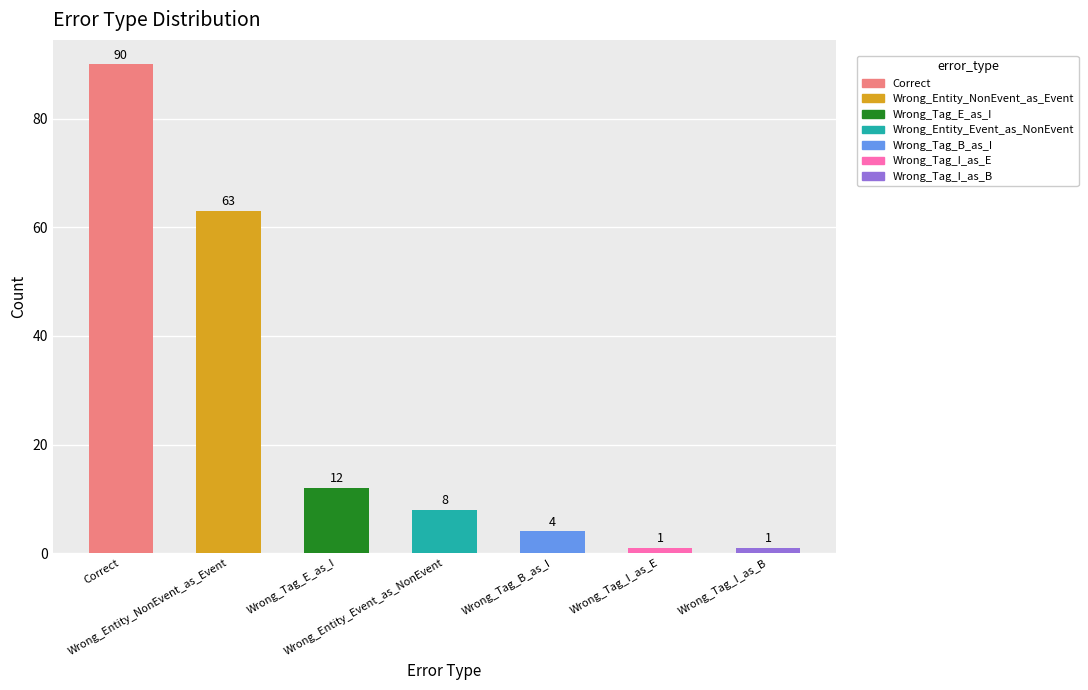

Which label corresponds to the largest value in the chart?

Correct